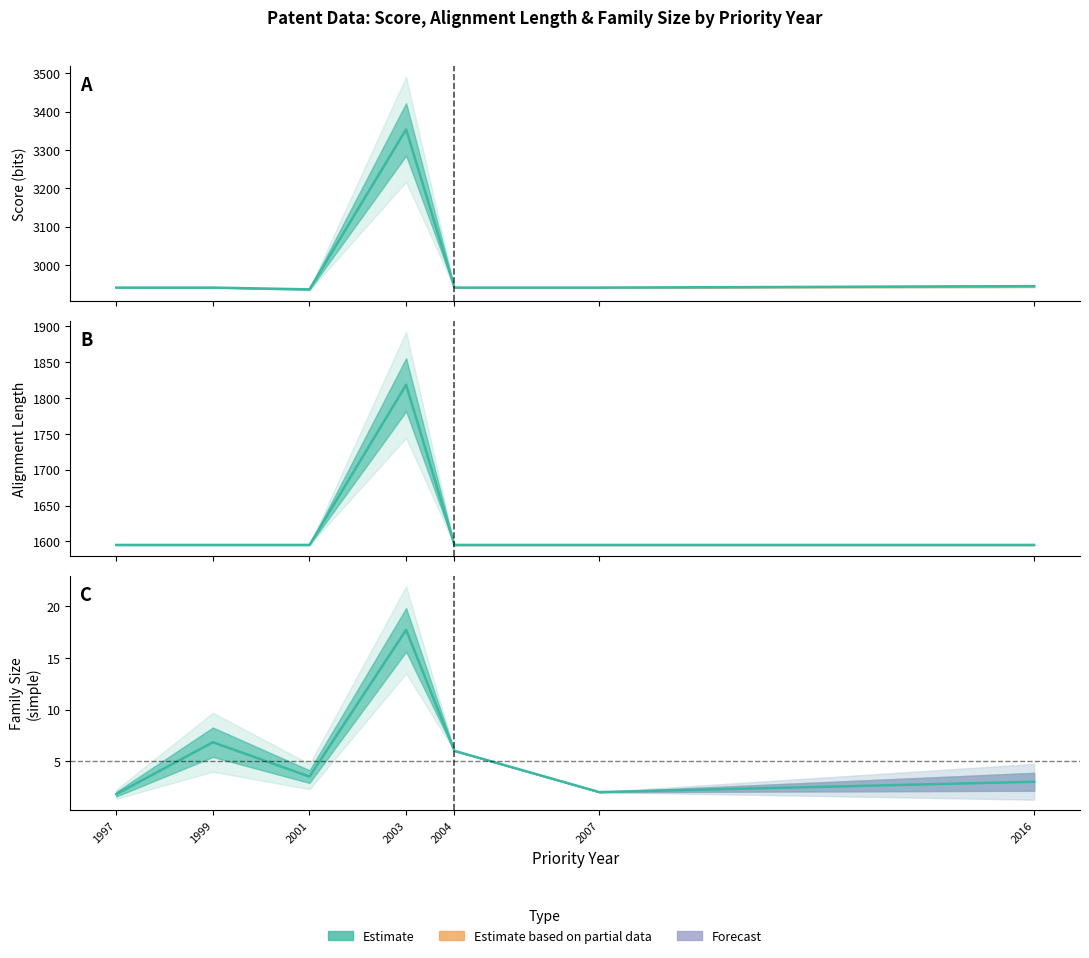

Rank the series by their maximum value, from highest to lowest.

Score (bits), Alignment Length, Family Size (simple)